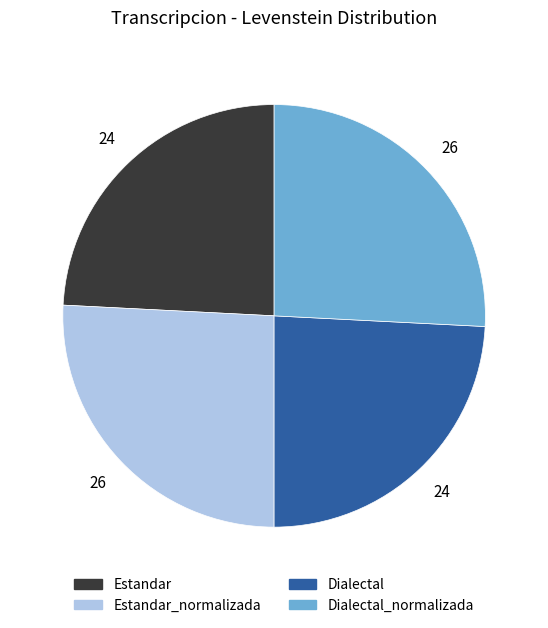

What is the ratio of the value at Estandar_normalizada to the value at Dialectal?

1.1